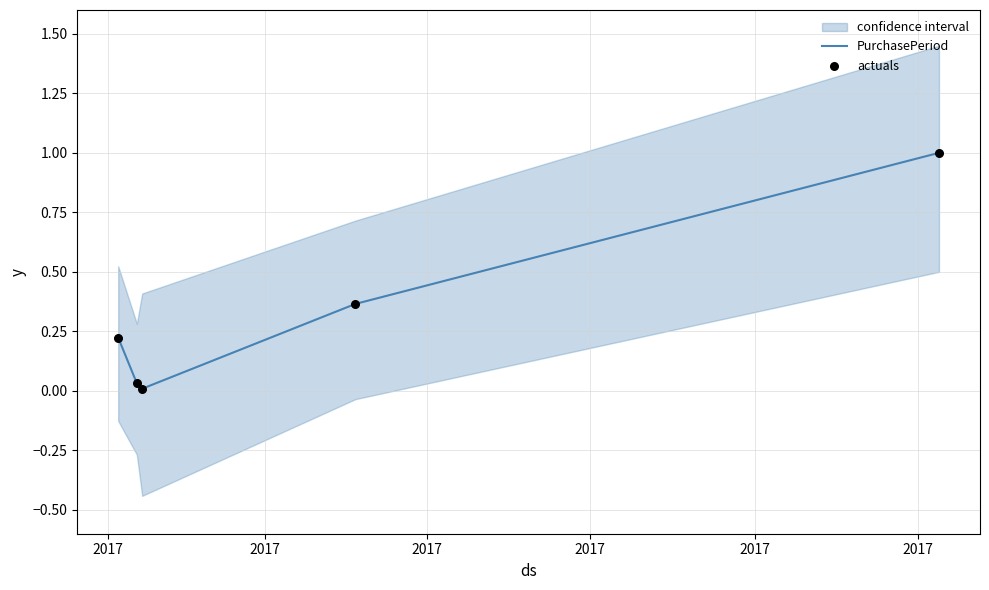

Which series reaches the maximum Y coordinate?

PurchasePeriod